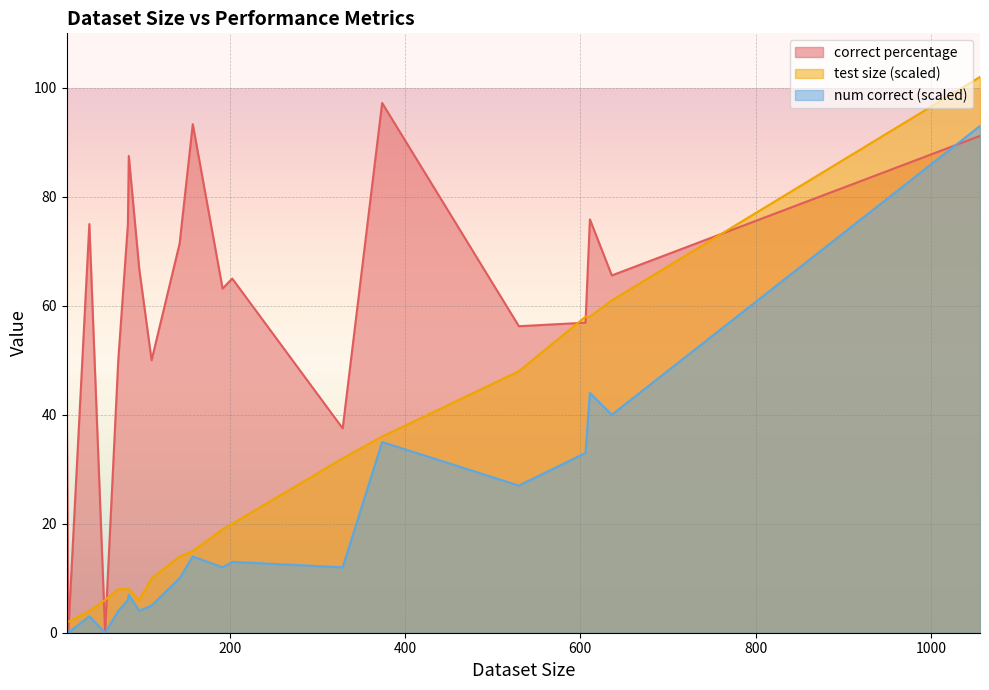

Which series has the largest total across all categories?

correct percentage